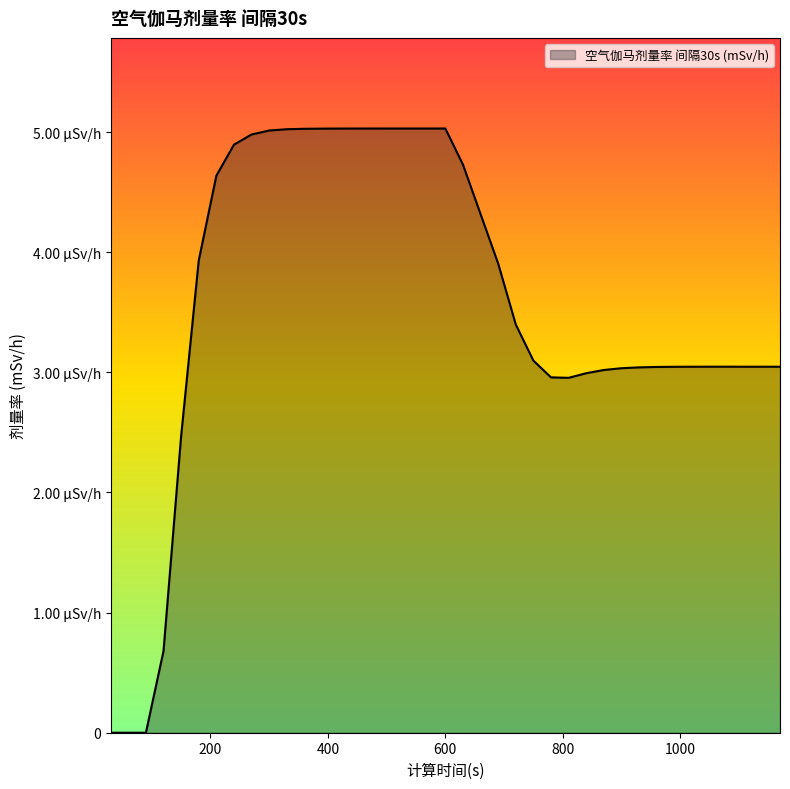

Does the chart display data point markers on the line(s)?

No